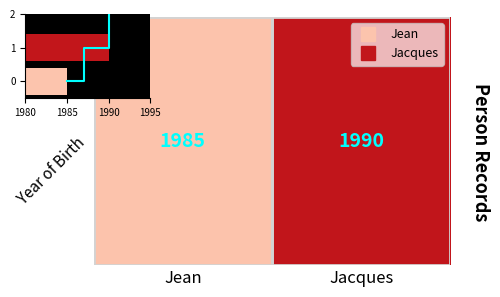

Which category has the highest value across all series?

Jacques